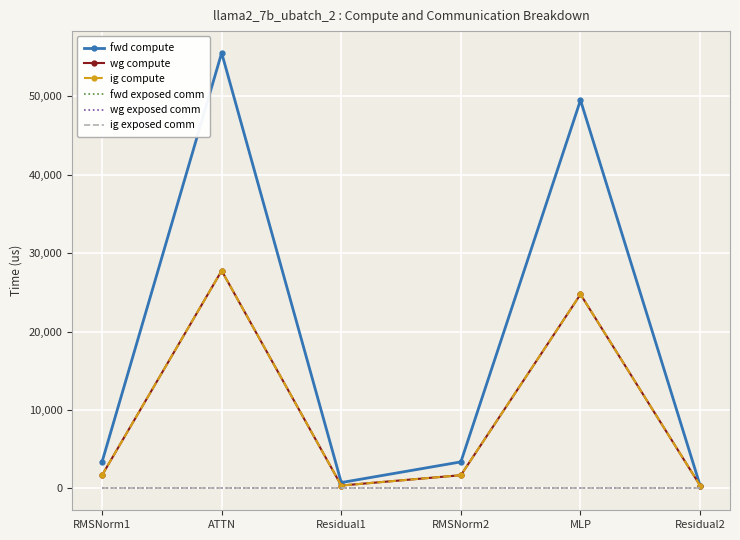

Reading left to right, extract all data points from this chart.

fwd compute: 3391.5	55522.1	756.9	3391.5	49496.0	378.5
wg compute: 1695.7	27761.0	378.5	1695.7	24748.0	378.5
ig compute: 1695.7	27761.0	378.5	1695.7	24748.0	378.5
fwd exposed comm: 0.0	0.0	0.0	0.0	0.0	0.0
wg exposed comm: 0.0	0.0	0.0	0.0	0.0	0.0
ig exposed comm: 0.0	0.0	0.0	0.0	0.0	0.0